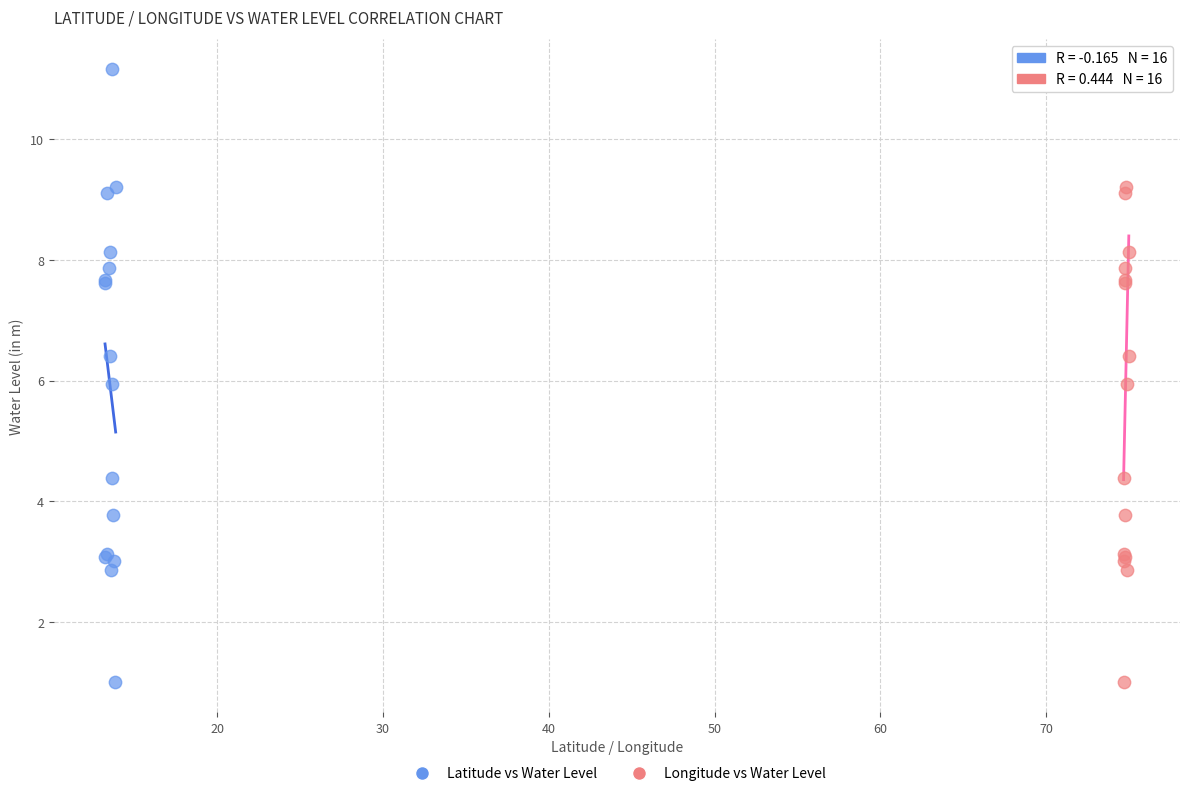

What are all the series names shown in the legend?

Latitude vs Water Level, Longitude vs Water Level